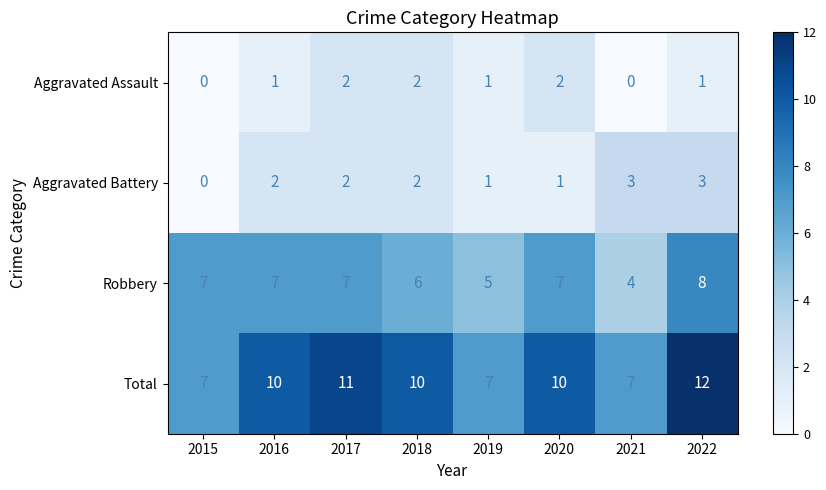

What is the spread (max minus min) of values at 2022?

11